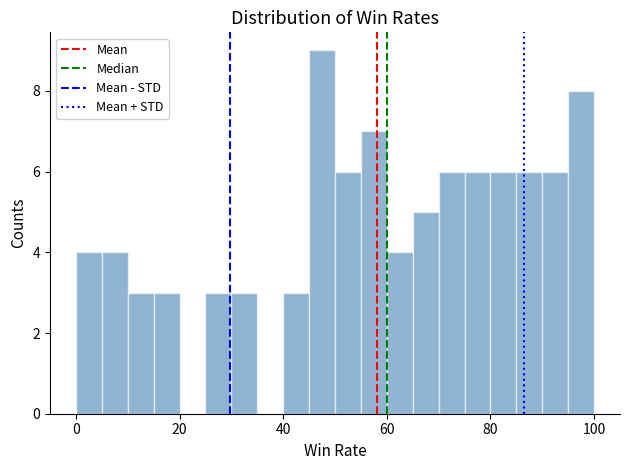

Around what value on the x-axis is the tallest bar? Give the approximate position of its centre, as read against the axis.

48